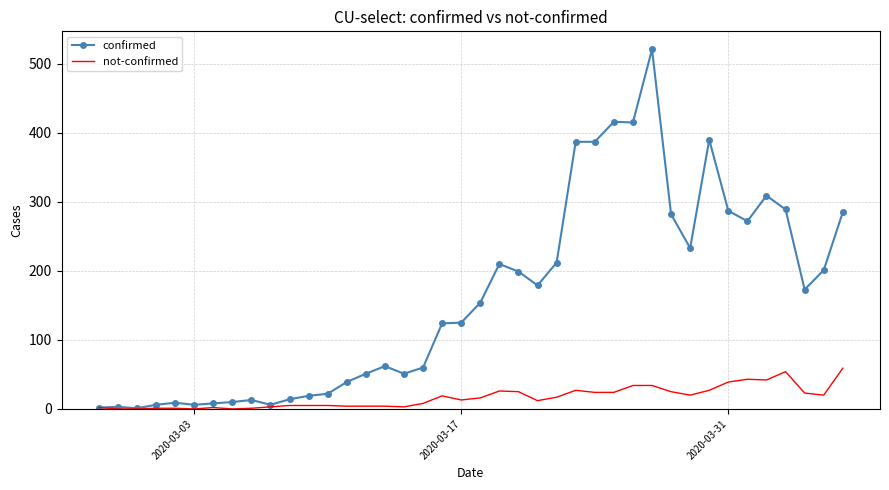

Which series has the widest spread of values?

confirmed